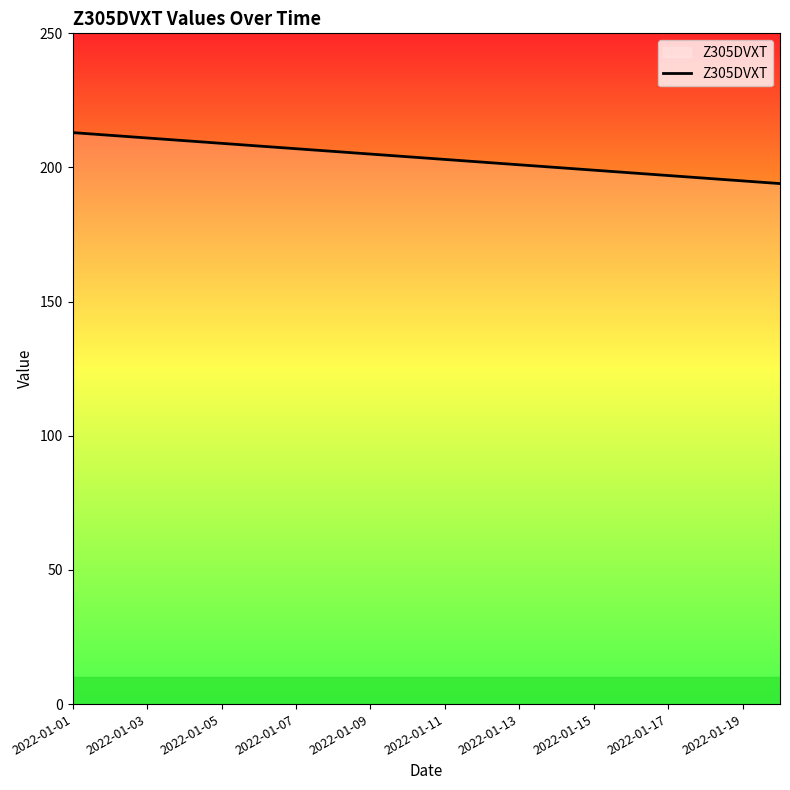

Does the chart have visible grid lines?

No